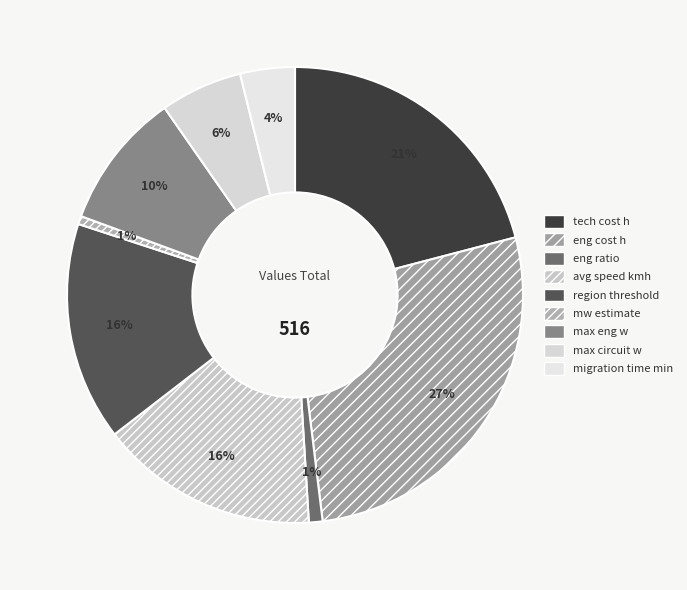

Is it true that max circuit w is 6% of the pie?

True